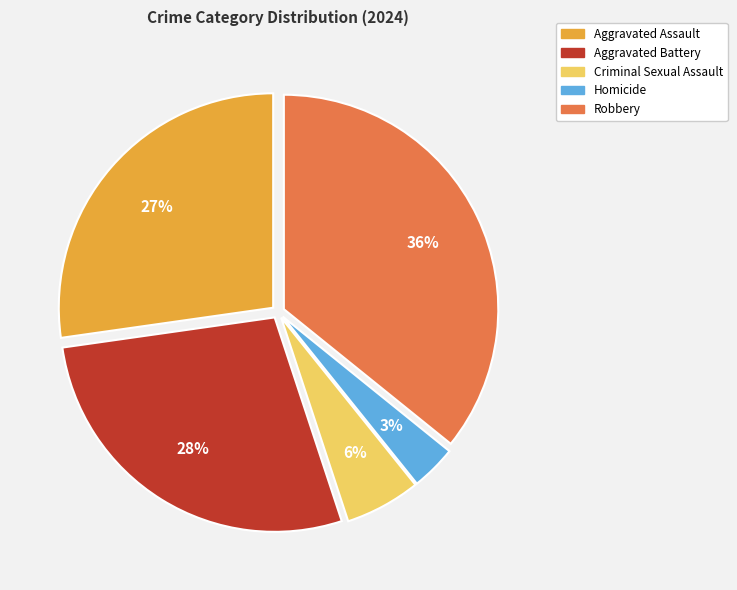

Rank the categories by value from highest to lowest.

Robbery, Aggravated Battery, Aggravated Assault, Criminal Sexual Assault, Homicide